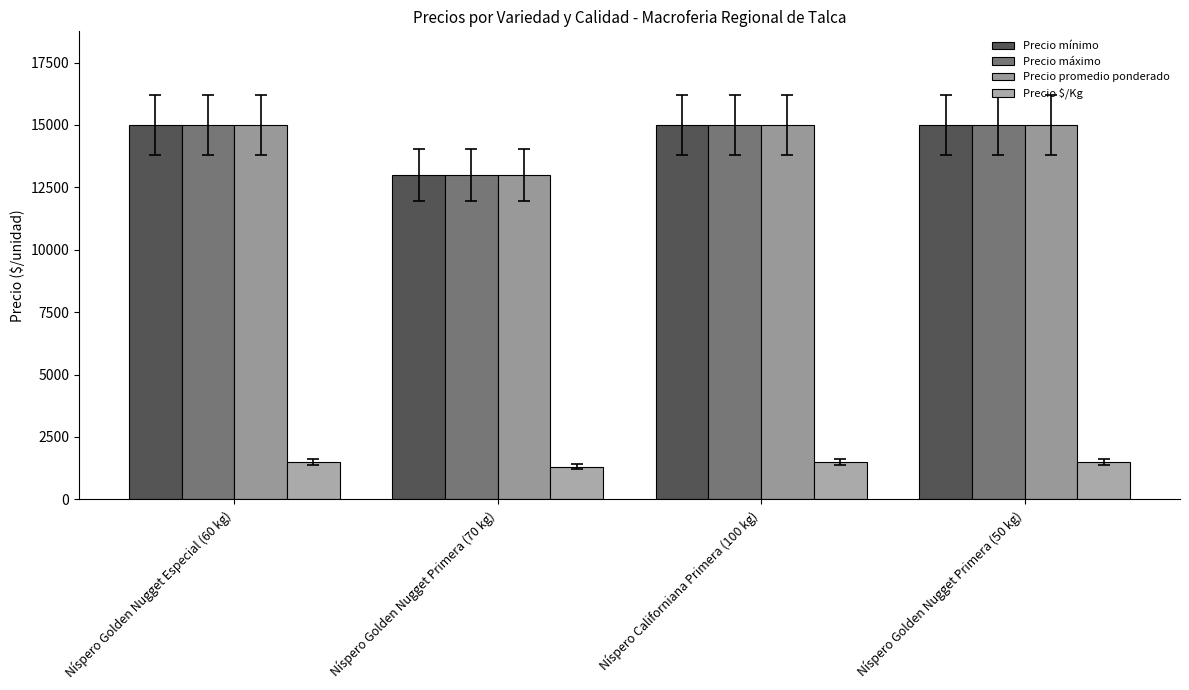

At which category is the sum across all series the highest?

Níspero Golden Nugget Especial (60 kg)